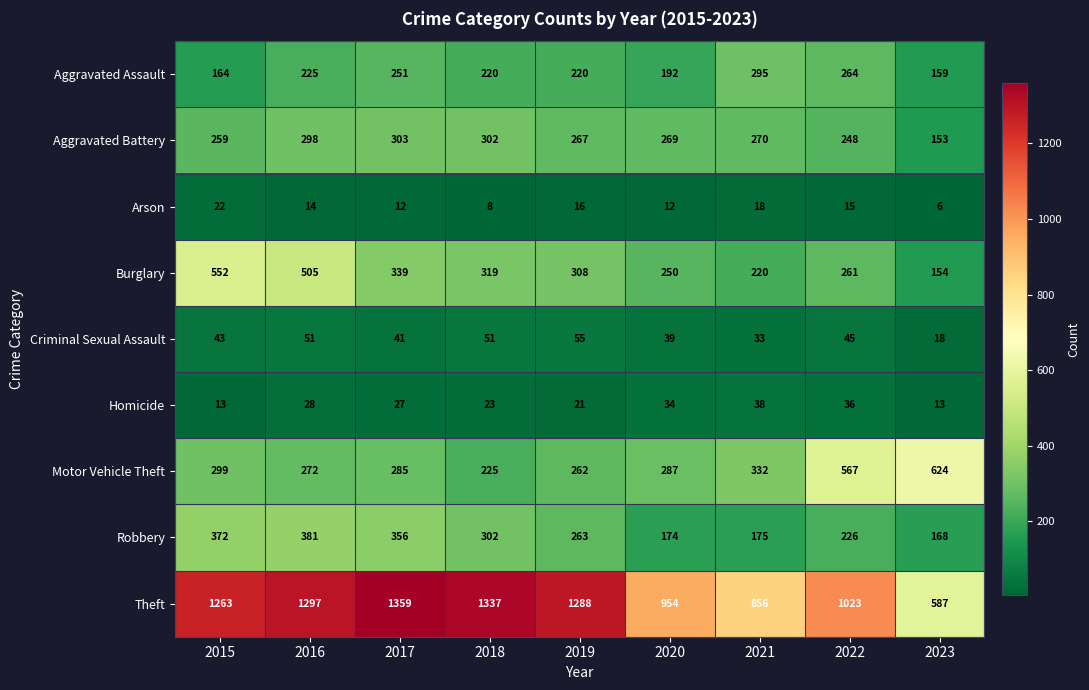

What is the smallest value displayed?

6